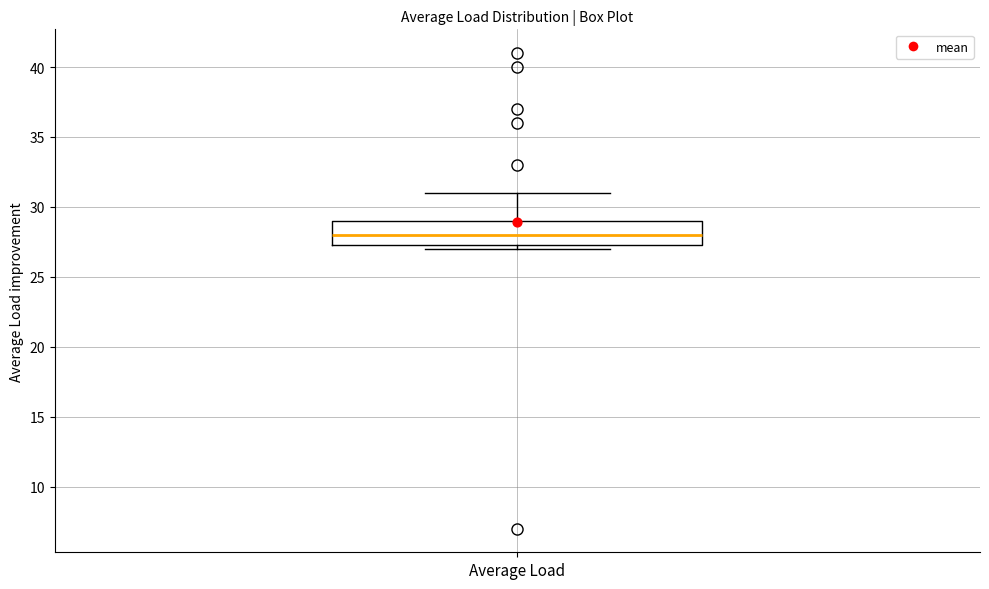

Where does the median line of the box for Average Load sit on the y-axis? The values are not printed on the chart, so give them approximately, as read against the axis.

28.0